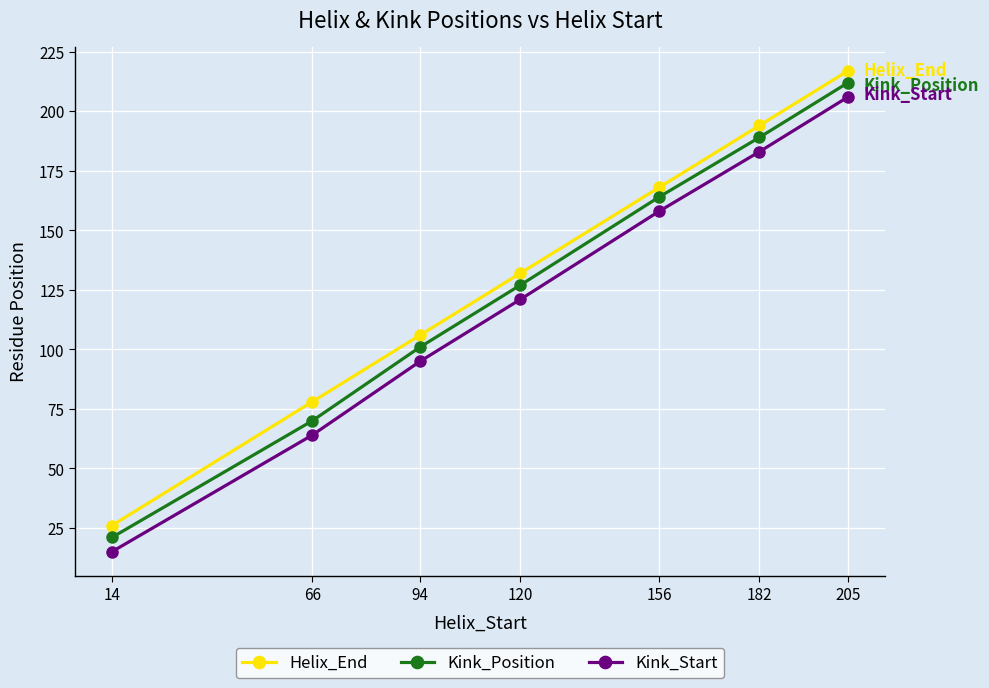

True or false: Kink_Position and Helix_End cross at least once.

False